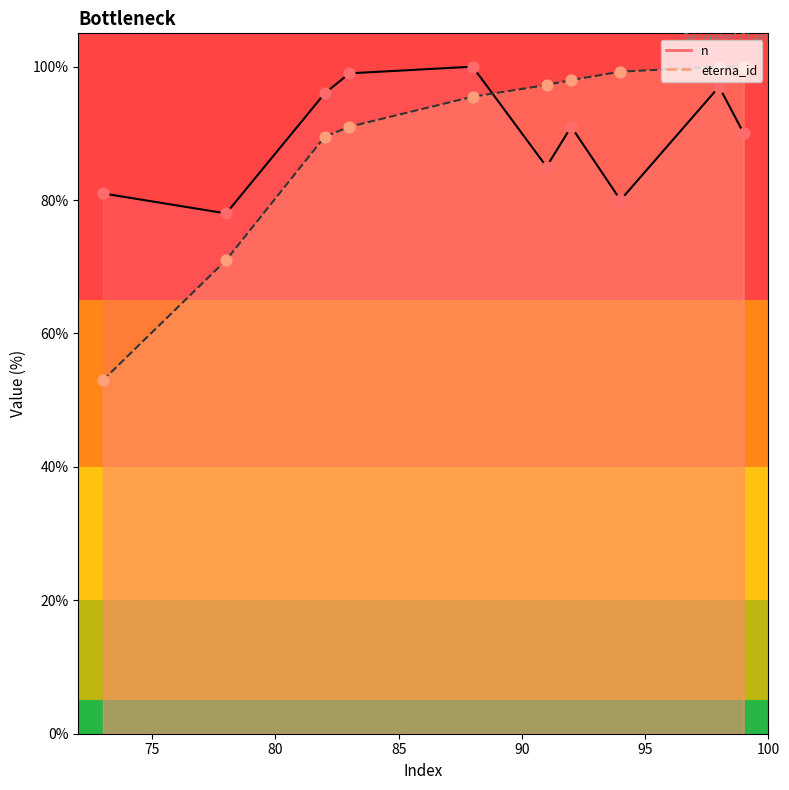

What is the total value across all series at 78?

149.0